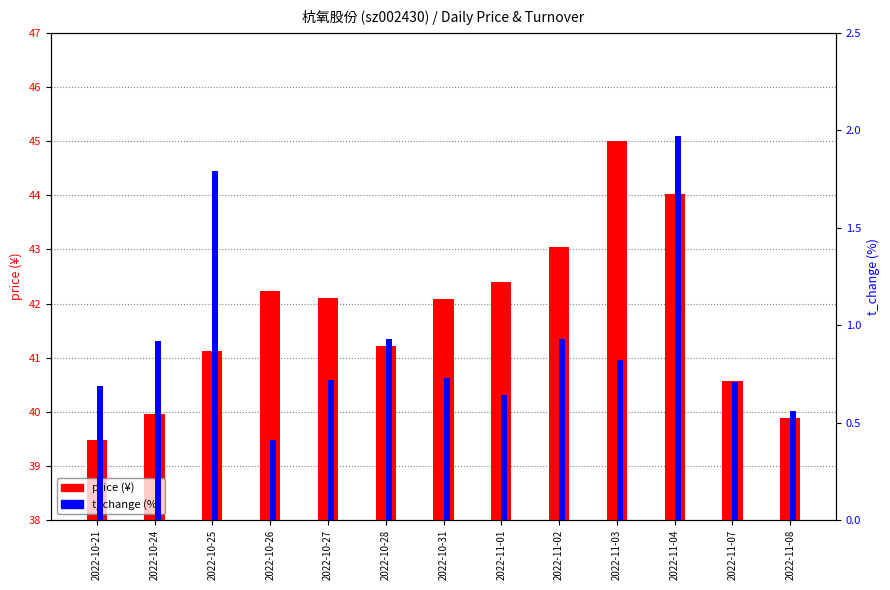

Which series has the widest spread of values?

price